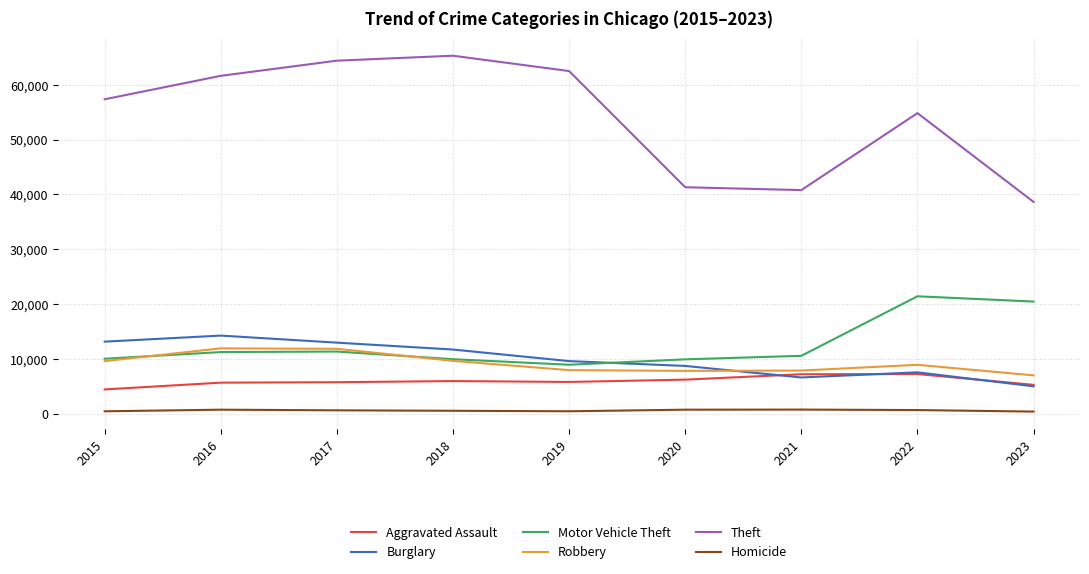

What is the sum of all Theft values?

486732